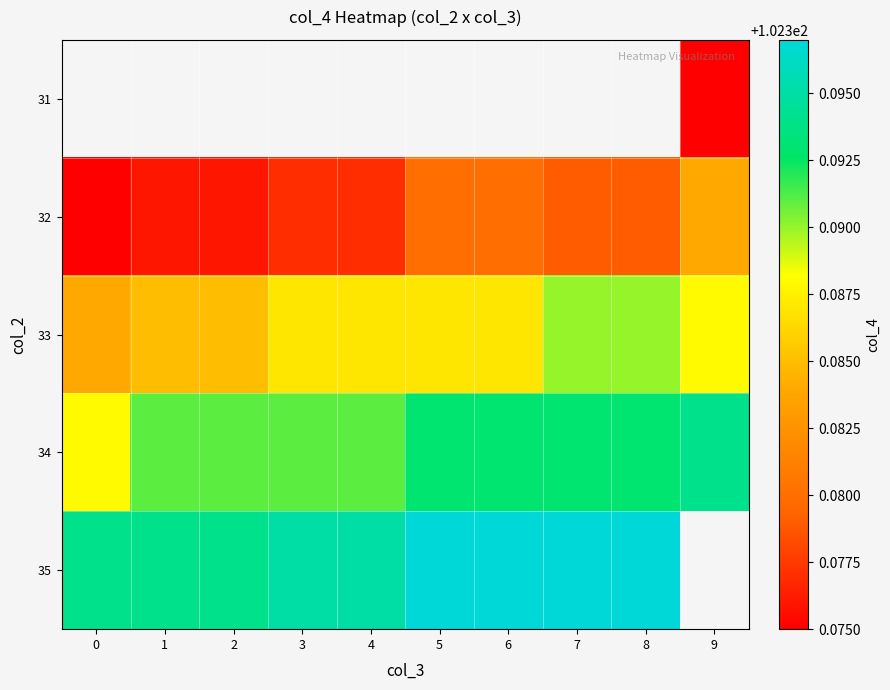

Rank the categories by row_1 value from lowest to highest.

0, 1, 2, 3, 4, 7, 8, 5, 6, 9